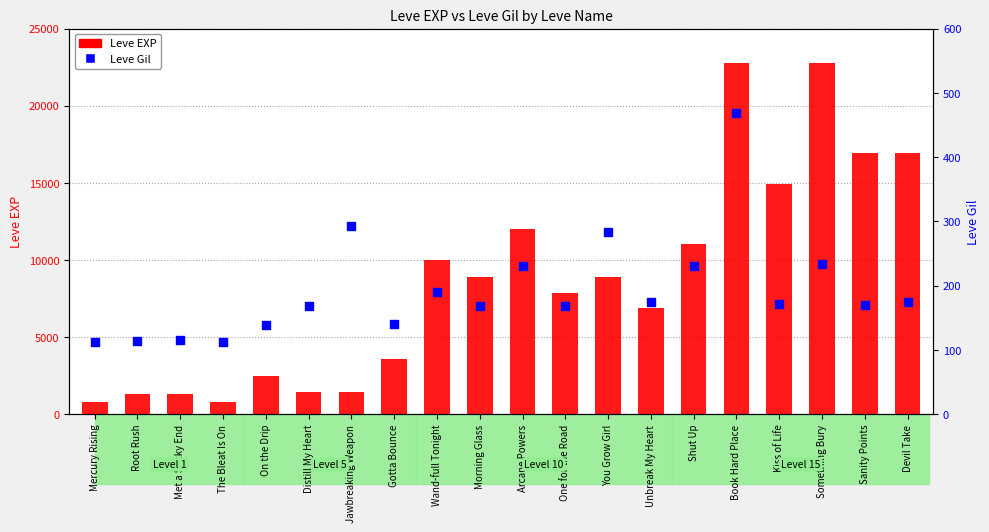

Which series has the widest spread of Y values?

Leve EXP